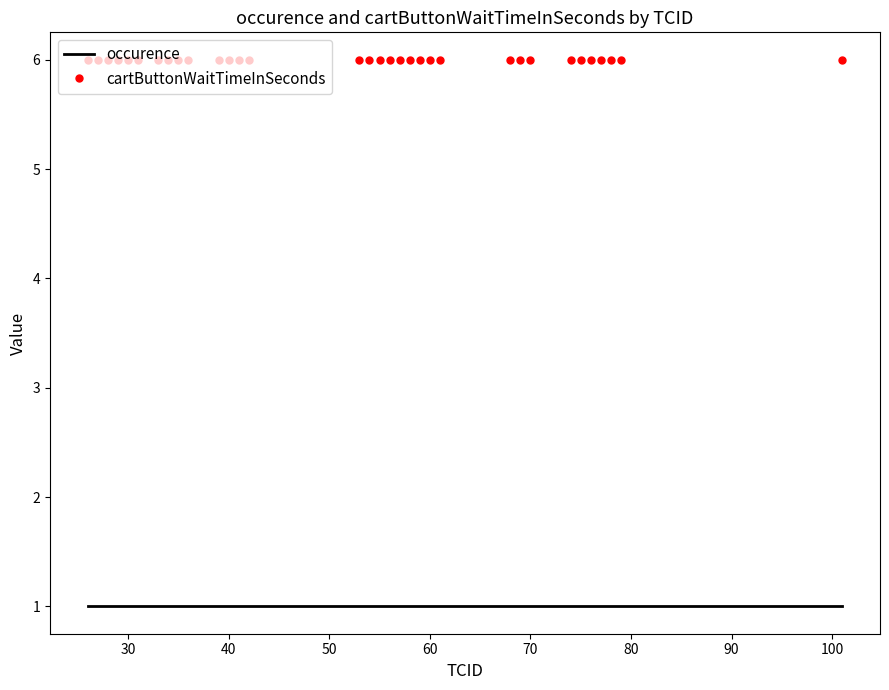

Rank the series by their average value, from highest to lowest.

cartButtonWaitTimeInSeconds, occurence